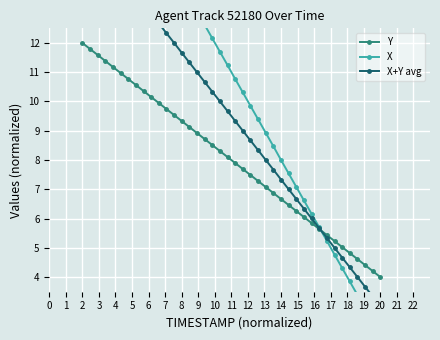

True or false: Y has more than 2 points higher than both neighbors.

False